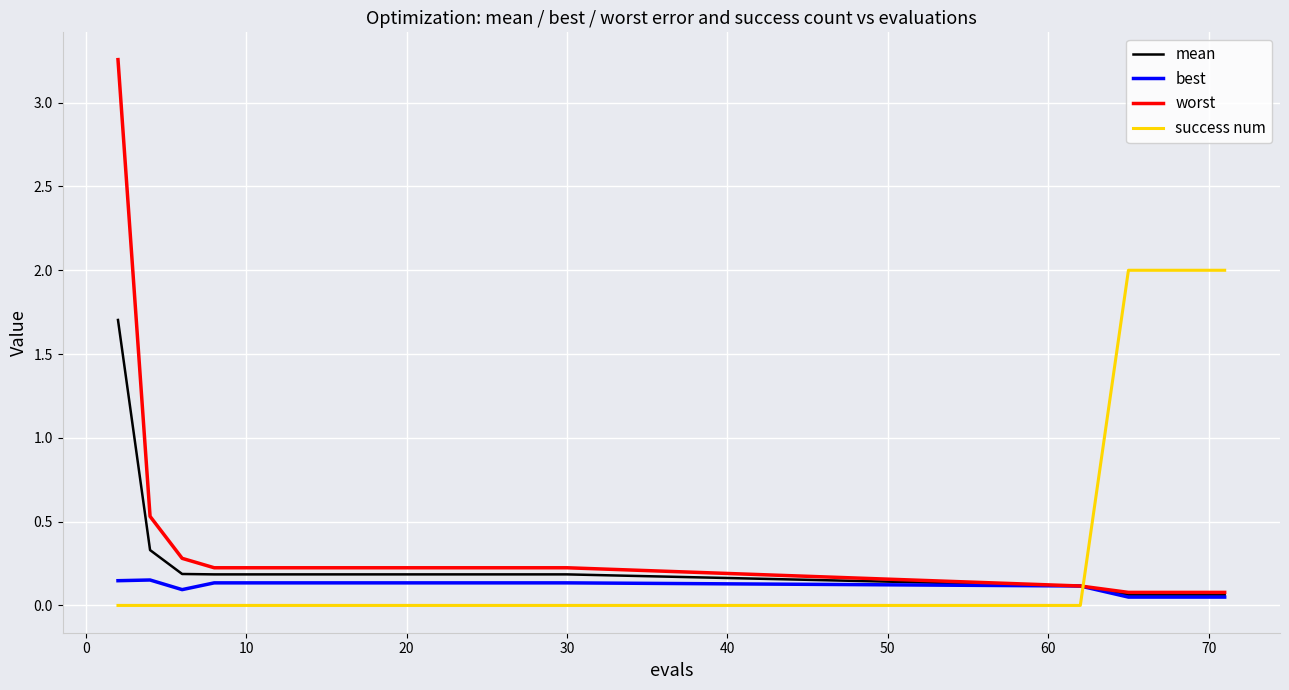

How many times do best and success num cross each other?

1